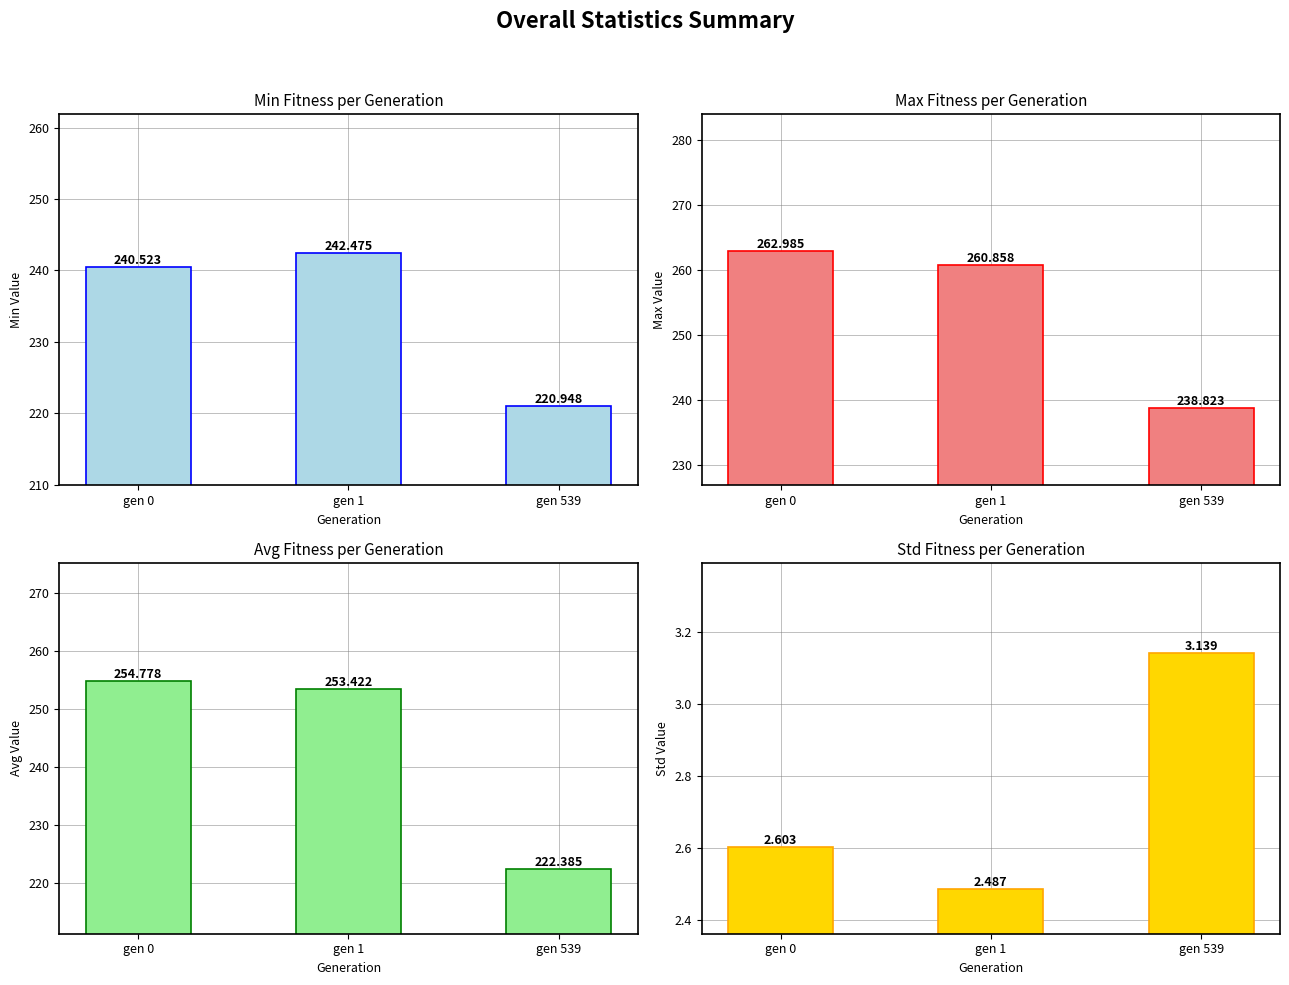

Which has a higher value, gen 0 or gen 1?

gen 1